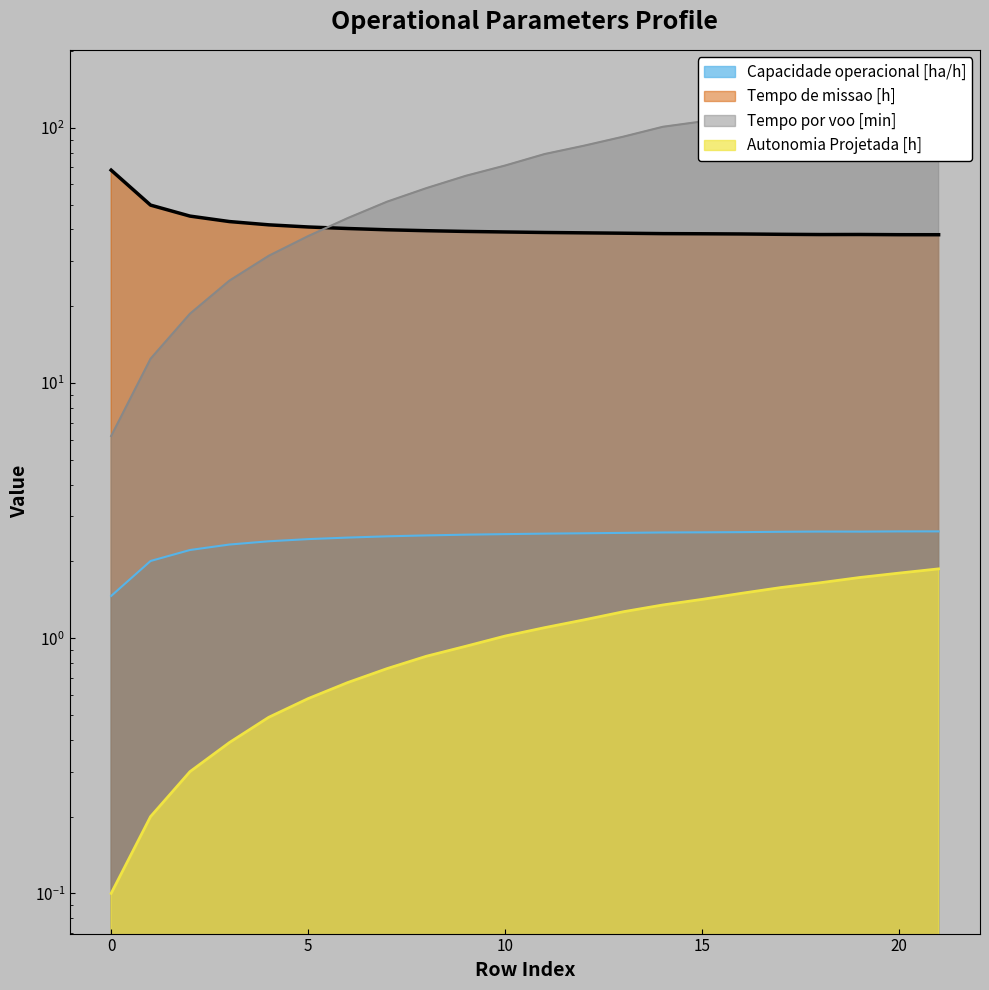

What is the difference between the maximum and minimum values in the Tempo de missao [h] series?

30.1